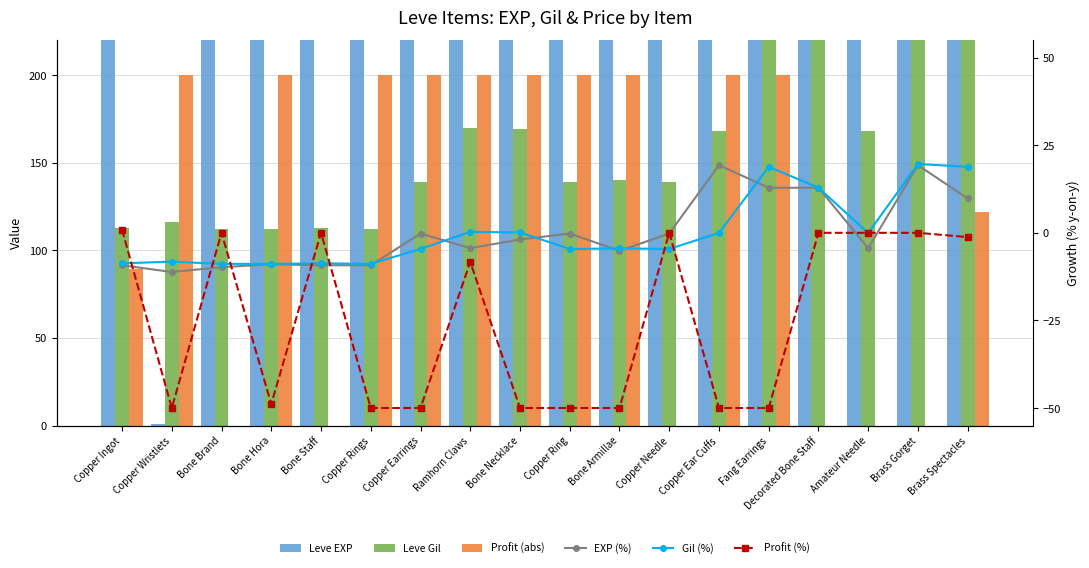

What is the minimum value shown in the chart?

-50.0